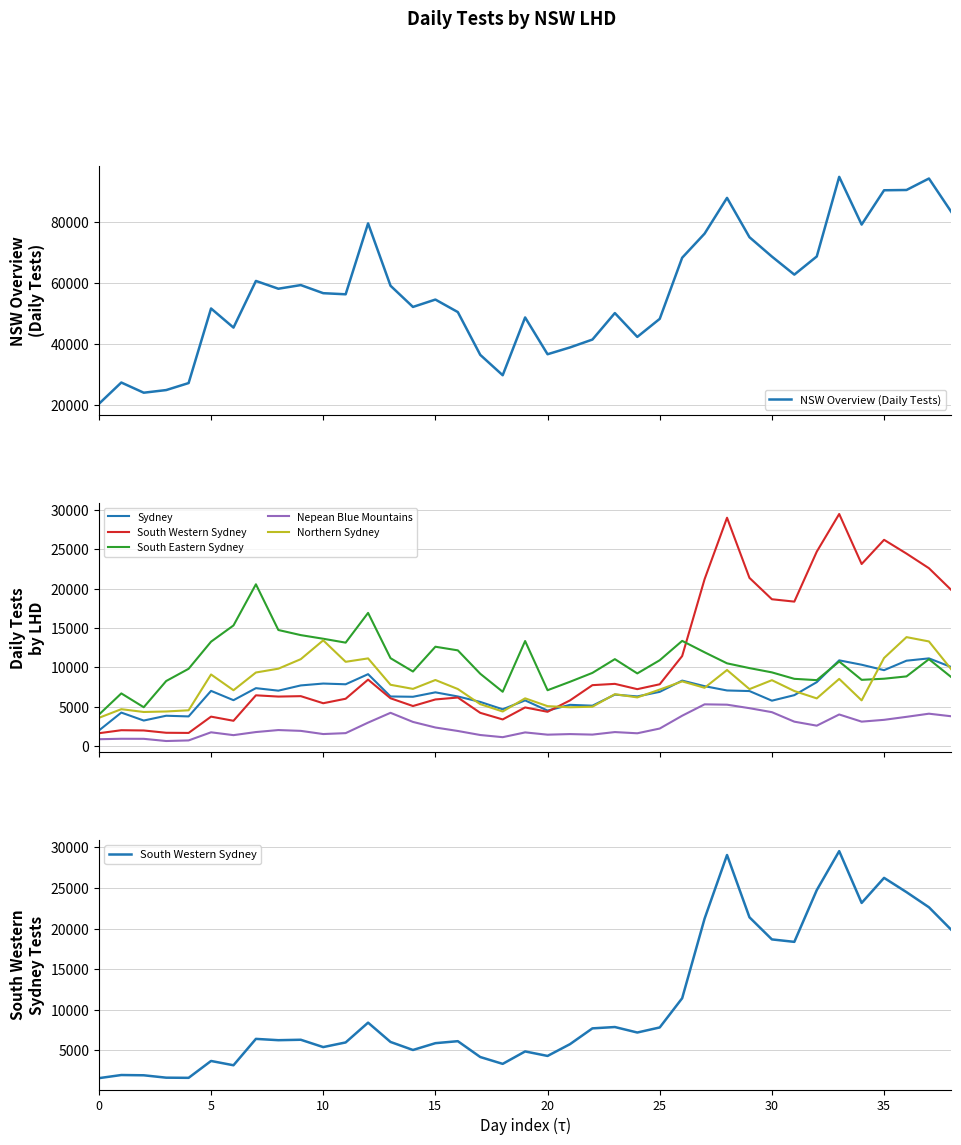

What are all the series names shown in the legend?

NSW Overview (Daily Tests), Sydney, South Western Sydney, South Eastern Sydney, Nepean Blue Mountains, Northern Sydney